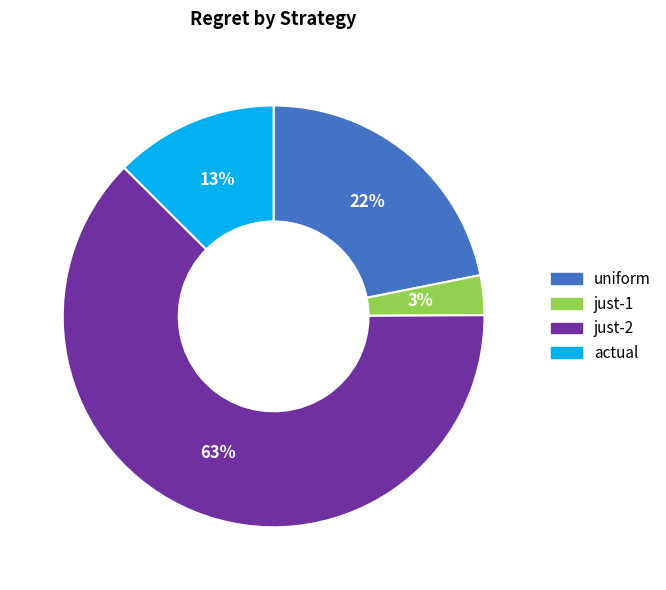

How many segments does this pie chart have?

4